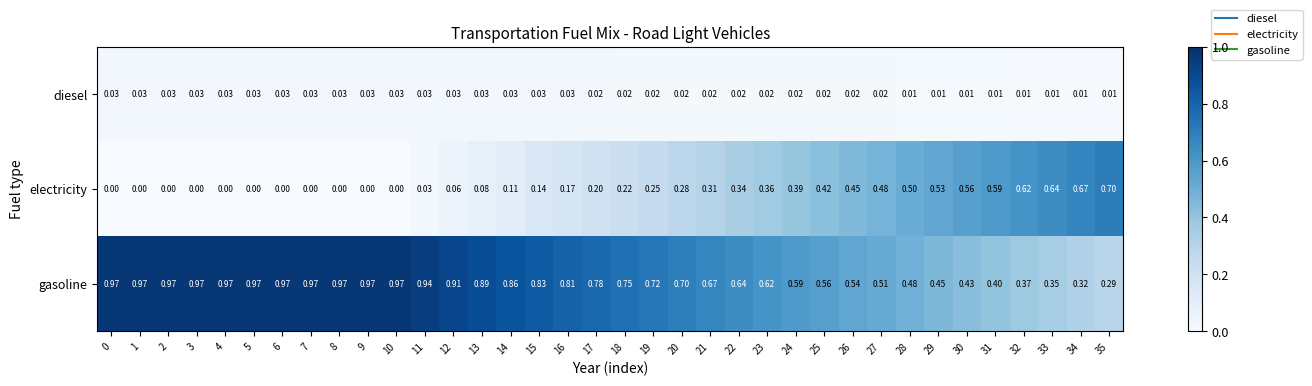

How many data points does each series have?

36